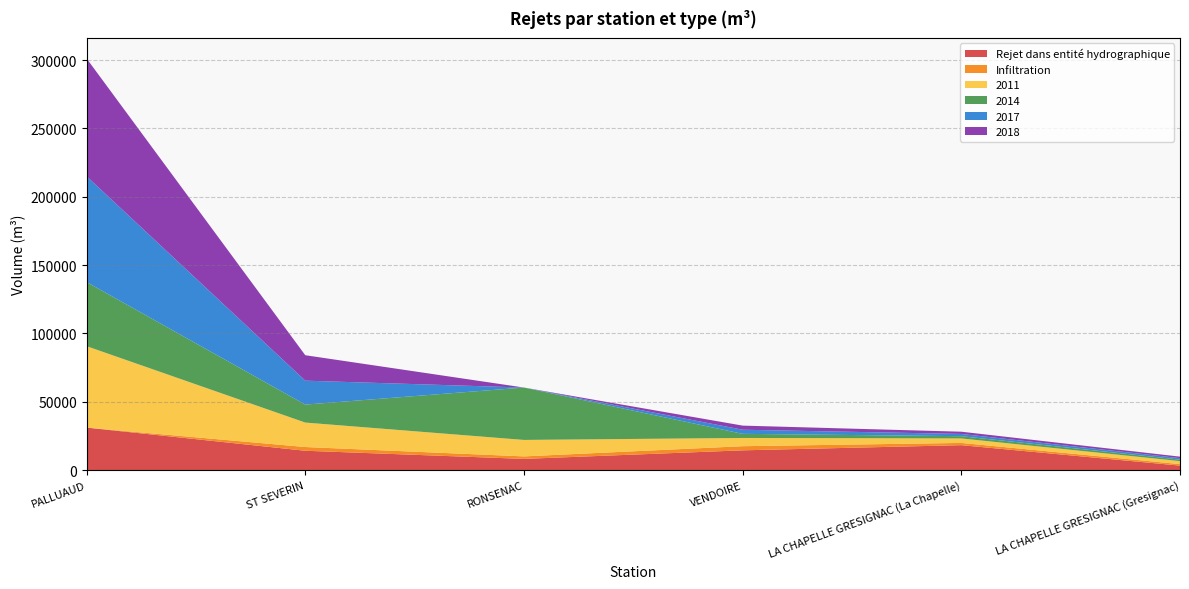

Reading right to left, what are all the values shown in this chart?

Rejet dans entité hydrographique: 3285.0	18250.0	14472.1	8212.5	14162.0	31102.0
Infiltration: 1095.0	1642.5	3029.5	1825.0	2737.5	0.0
2011: 2190.0	3285.0	6022.5	12045.0	17885.0	59578.2
2014: 1095.0	1642.5	3011.2	38325.0	13140.0	46902.5
2017: 1095.0	1642.5	3011.2	0.0	17520.0	77398.1
2018: 1095.0	1642.5	3011.2	0.0	18615.0	86174.6